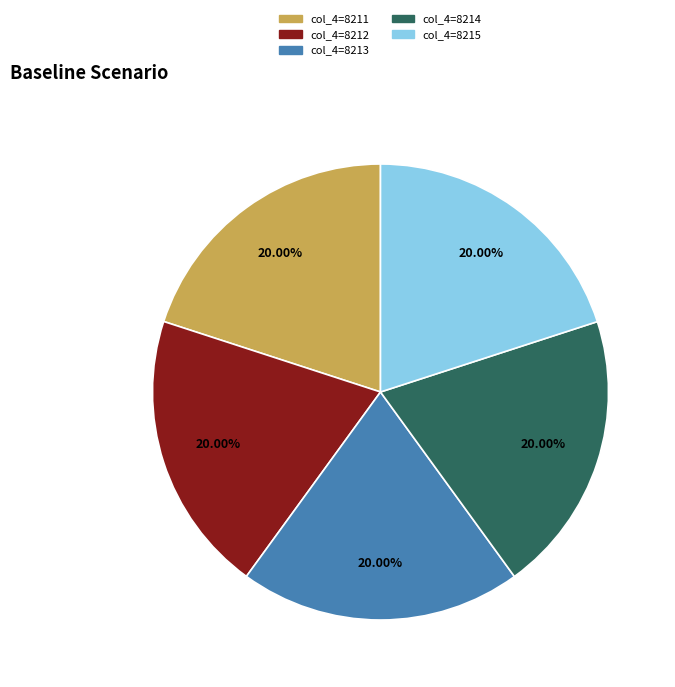

Does any single category account for the majority?

No